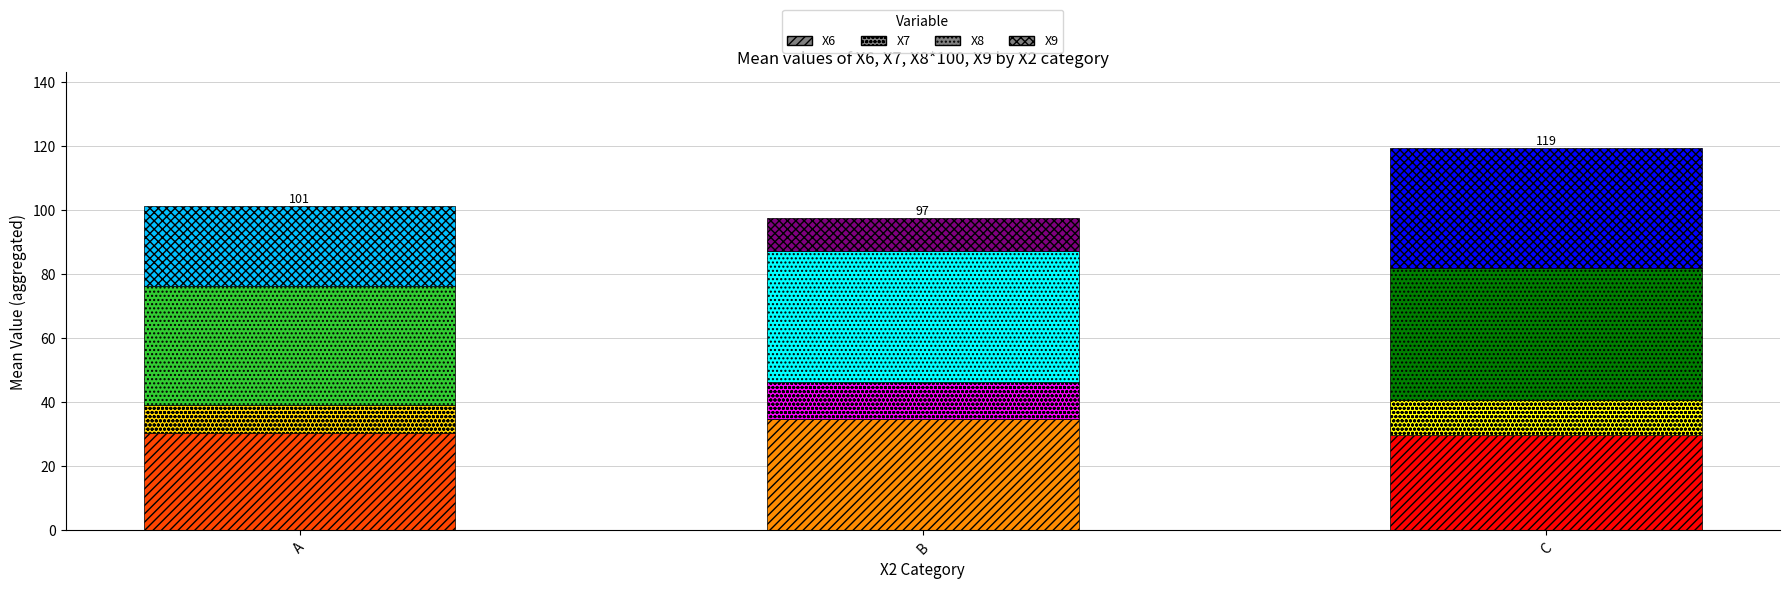

What is the total value across all series at B?

97.5